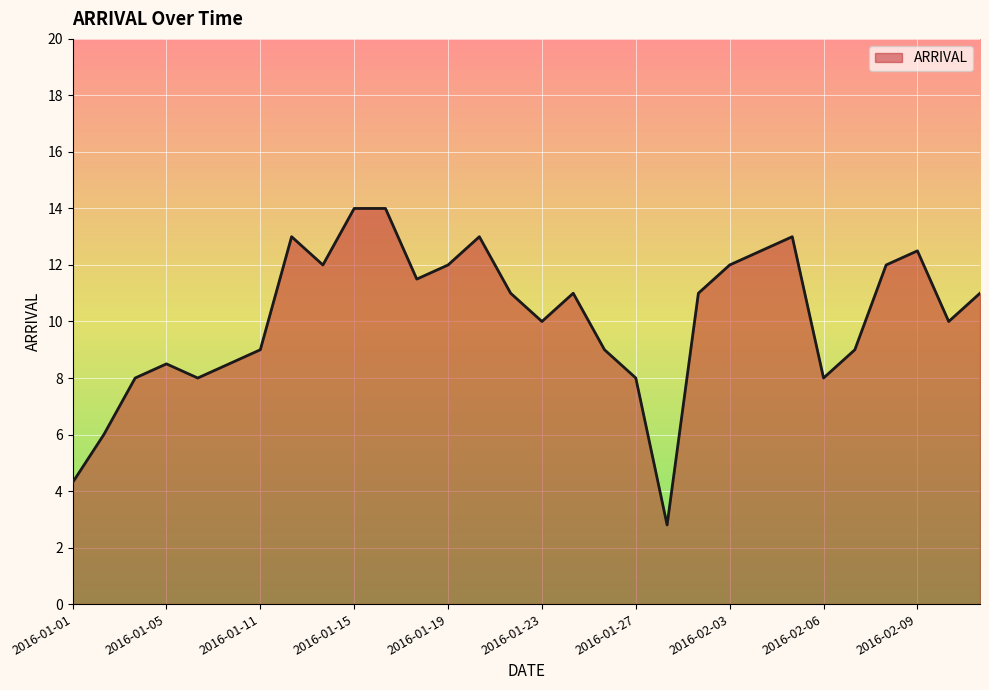

What is the smallest value displayed?

2.8